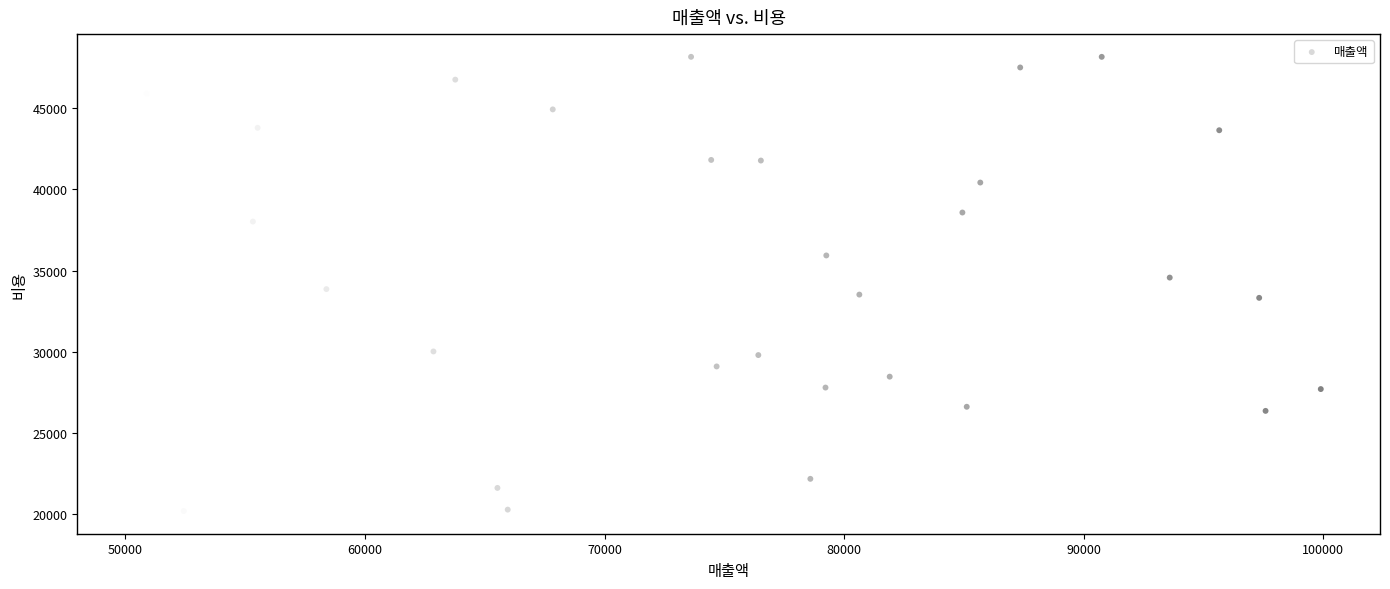

What is the range of Y values (max minus min)?

27990